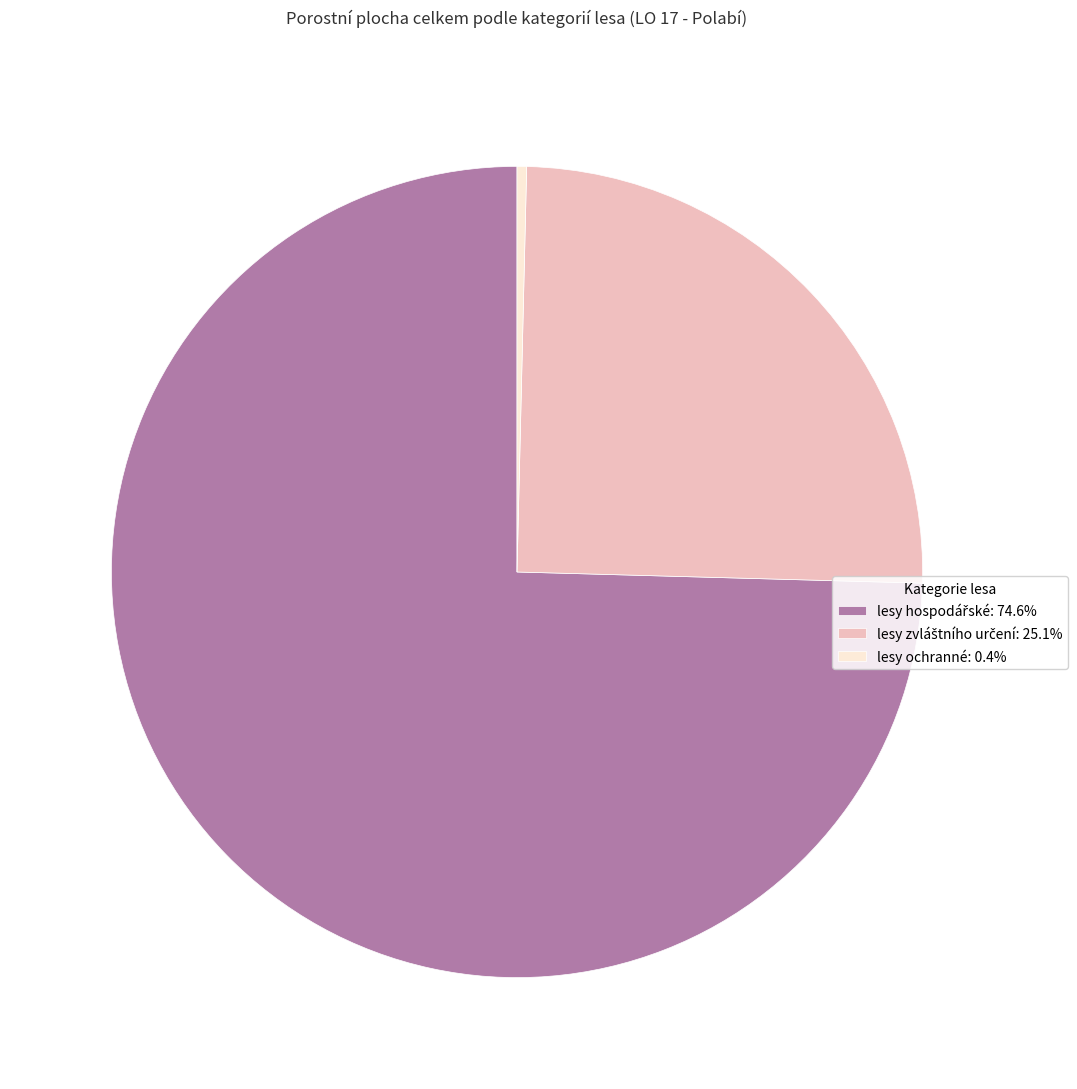

How many segments does this pie chart have?

3